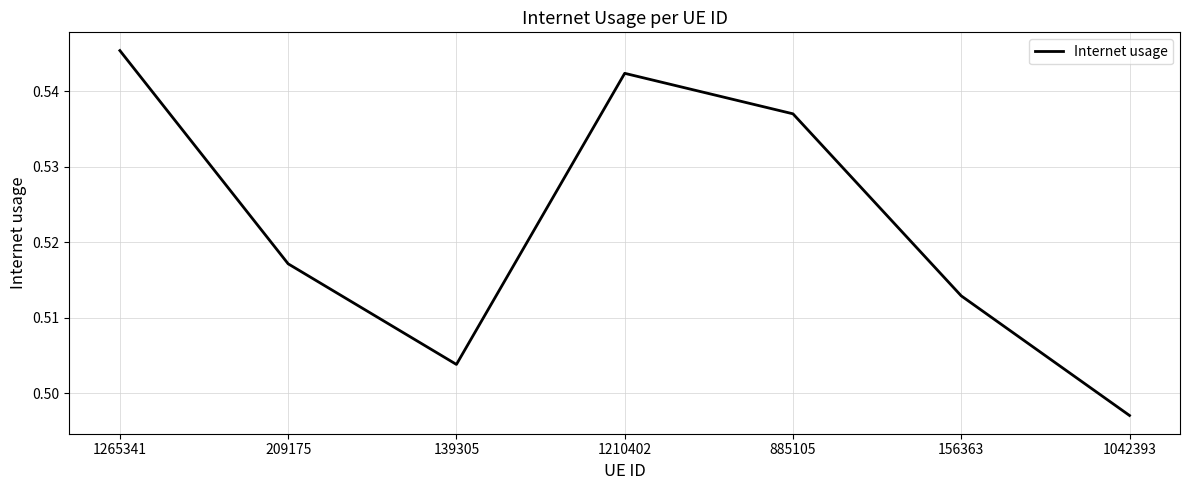

The chart shows a value of 0.8 at 139305. True or false?

False